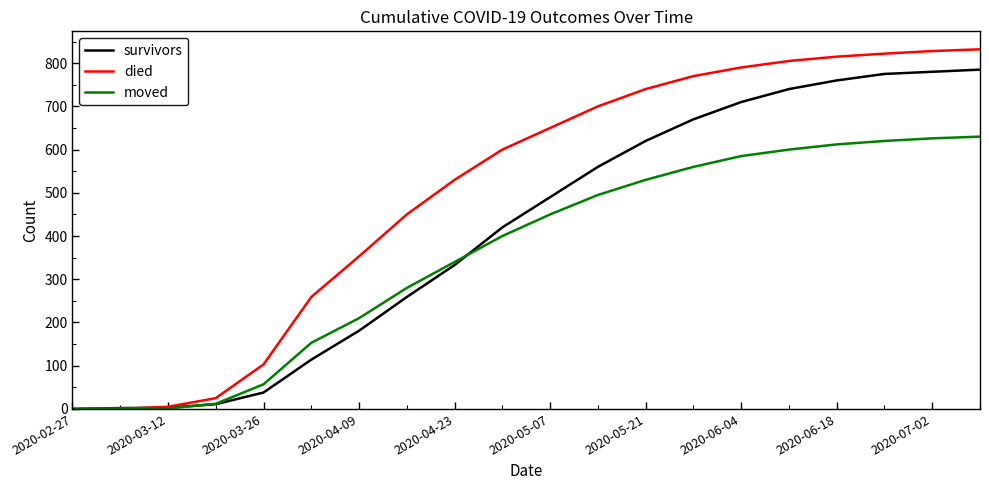

Rank the series by their average value, from lowest to highest.

moved, survivors, died